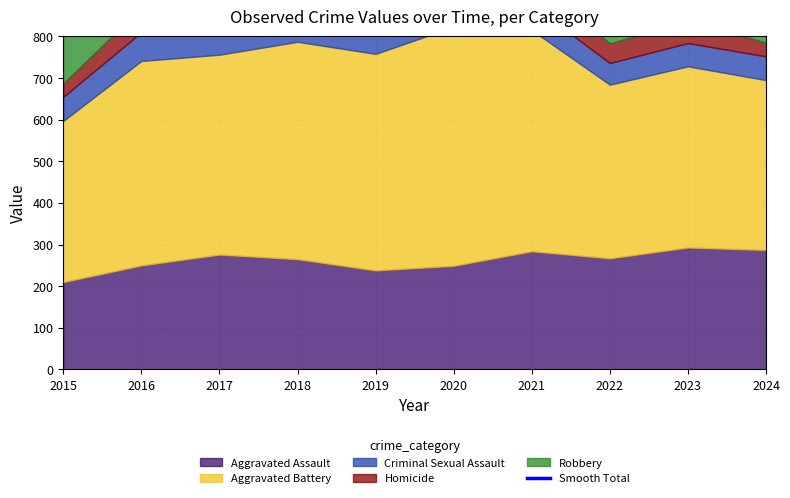

Approximately how many times larger is the value at 2024 compared to 2018?

0.8